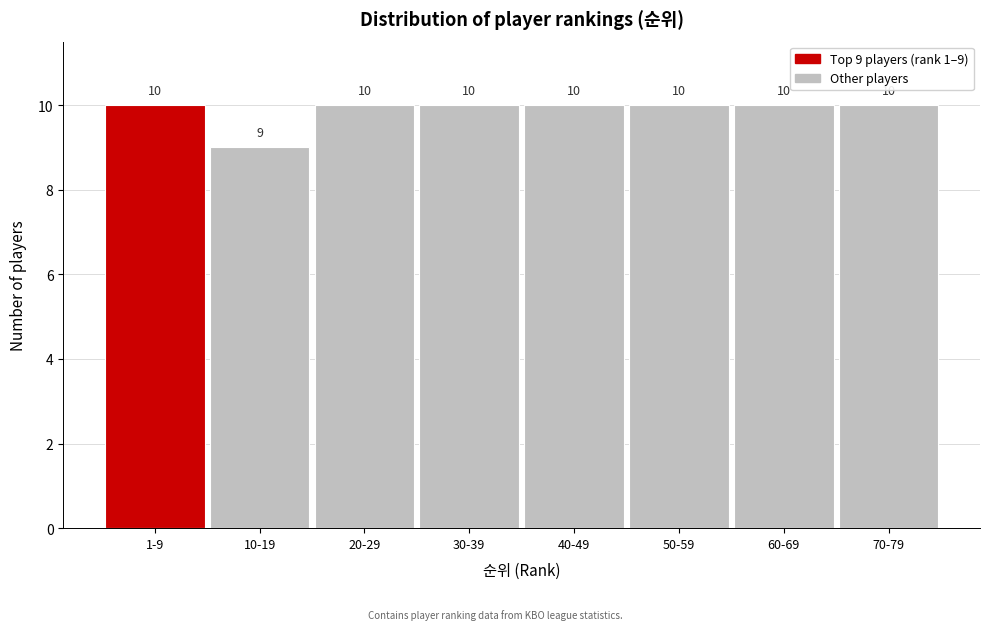

Reading left to right, what are all the values shown in this chart?

1-9=10	10-19=9	20-29=10	30-39=10	40-49=10	50-59=10	60-69=10	70-79=10